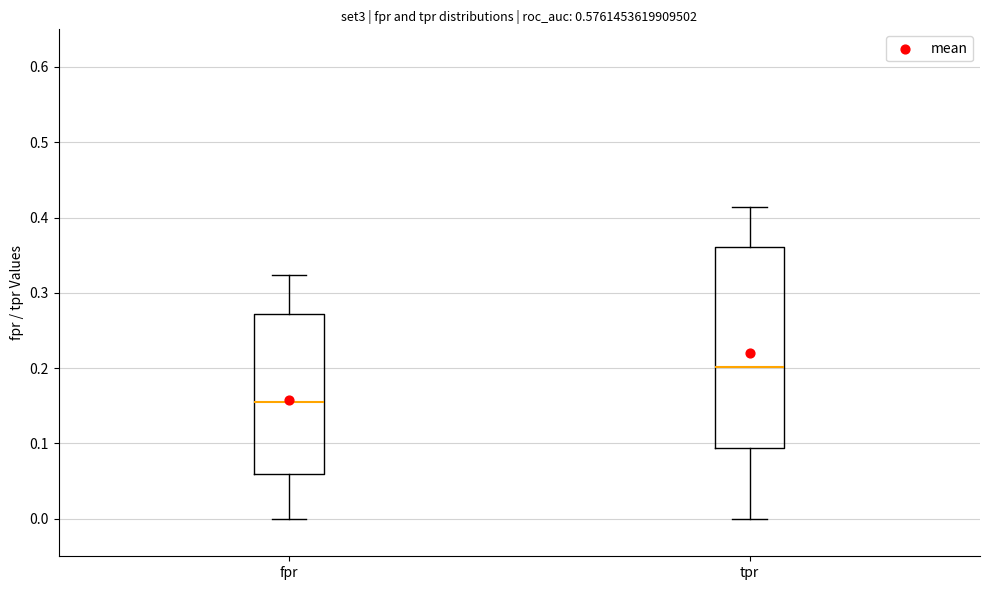

Where is the upper edge of the box for tpr on the y-axis? The values are not printed on the chart, so give them approximately, as read against the axis.

0.36